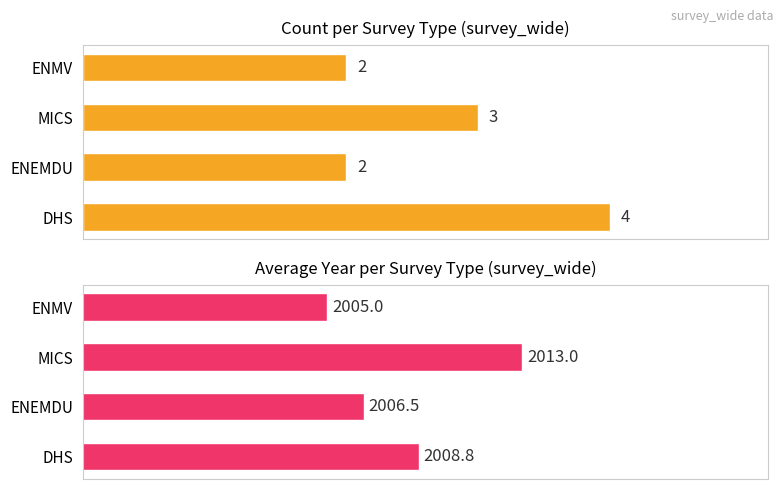

Rank the series by their maximum value, from highest to lowest.

Average Year, Count of surveys